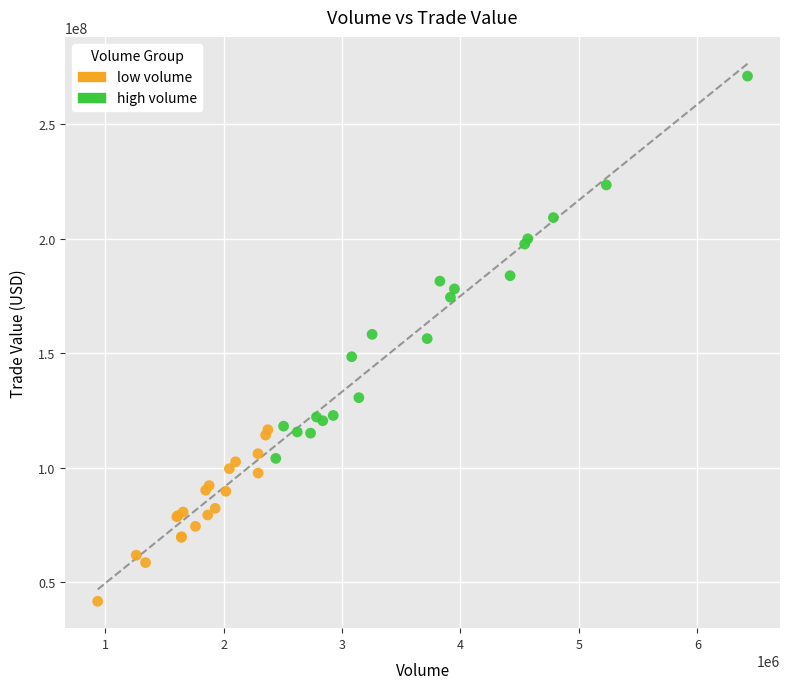

Which series contains the highest Y value?

high volume